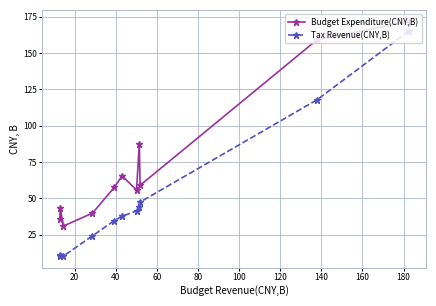

How many lines are shown in the chart?

2